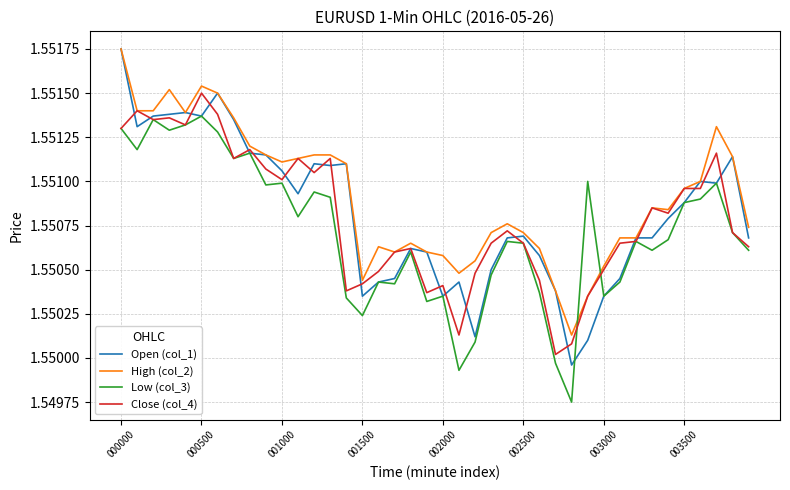

Which series has the largest total across all categories?

High (col_2)